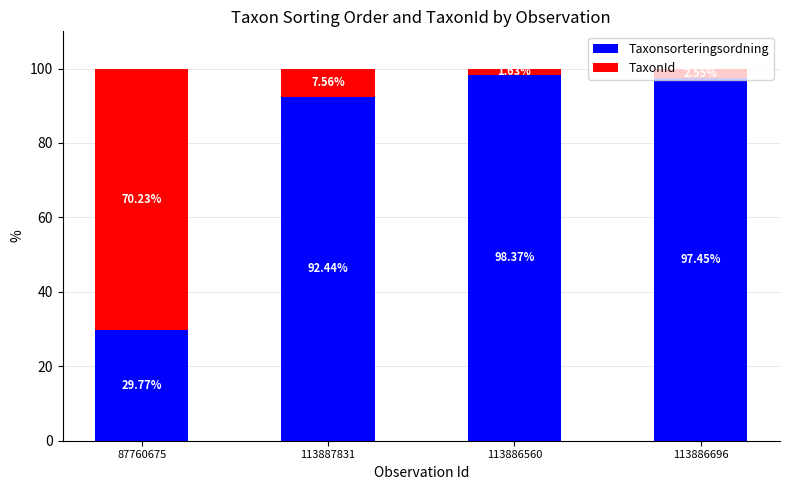

What is the total value across all series at 113887831?

100.0